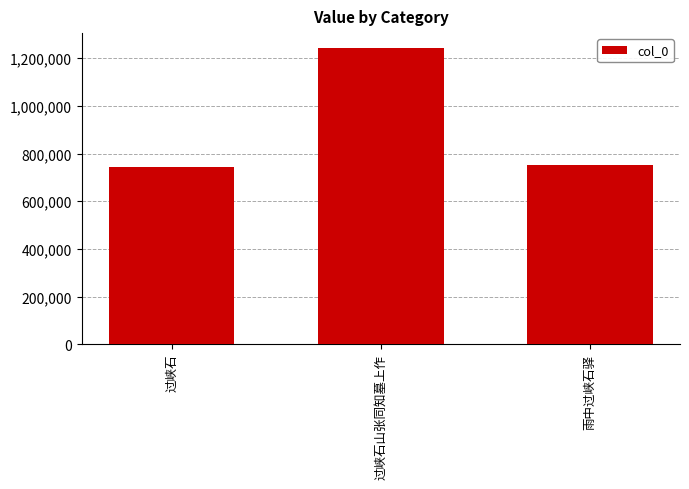

Reading left to right, what are all the values shown in this chart?

743085	1242734	750934